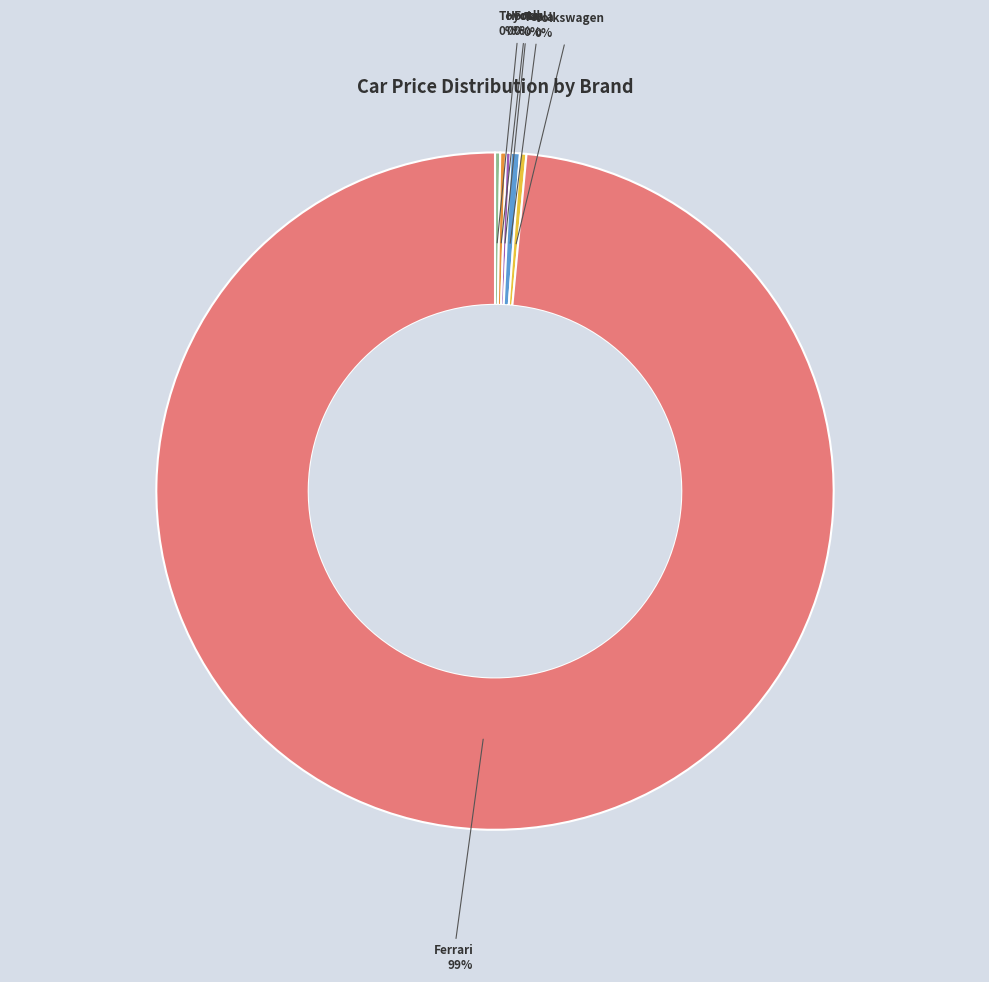

True or false: Volkswagen accounts for 9% of the total.

False